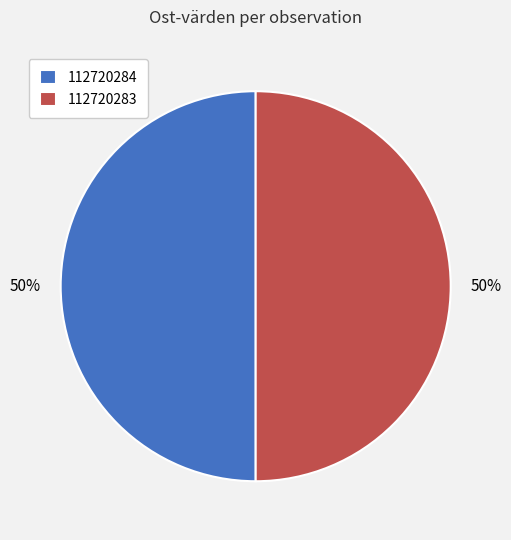

What percentage is the 112720284 slice, to the nearest percent?

50%